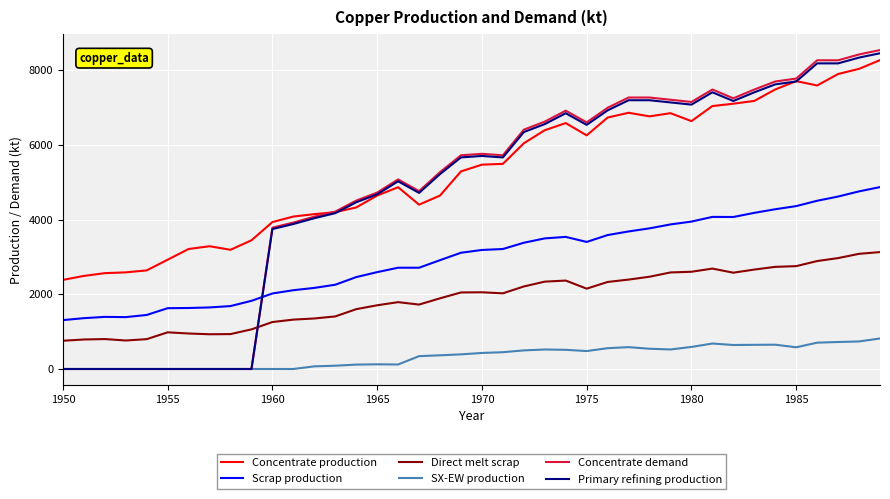

True or false: Concentrate production and SX-EW production cross at least once.

False